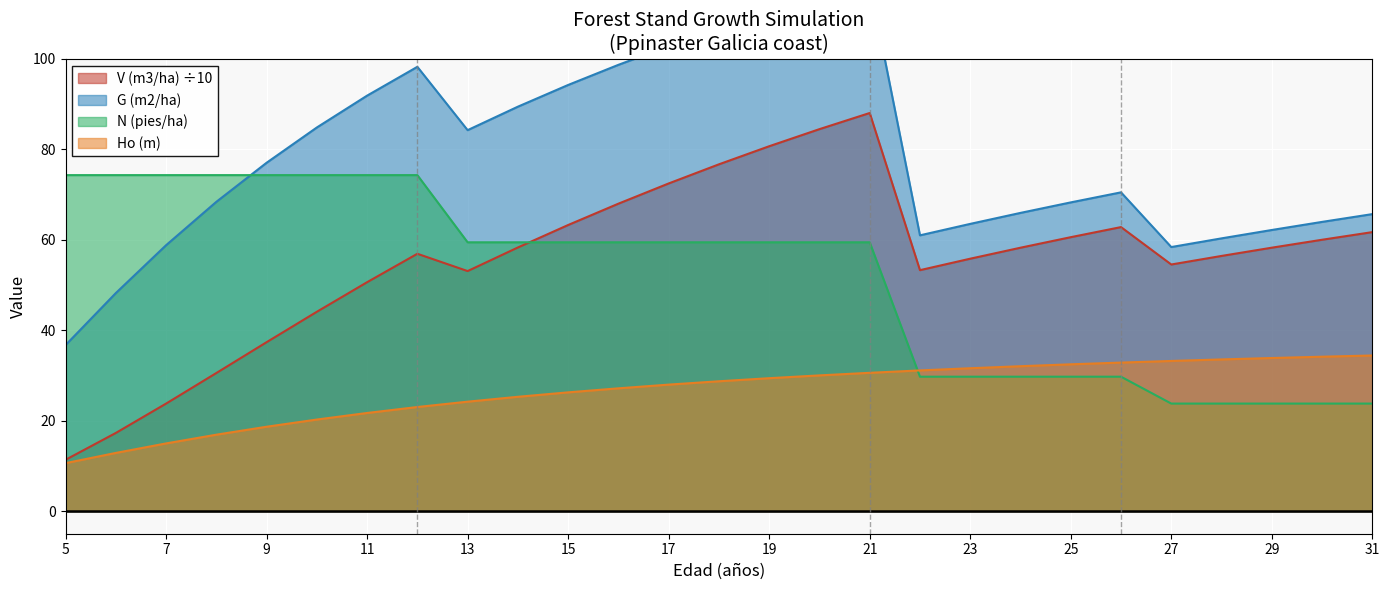

True or false: N (pies/ha) and V (m3/ha) intersect in this chart.

True